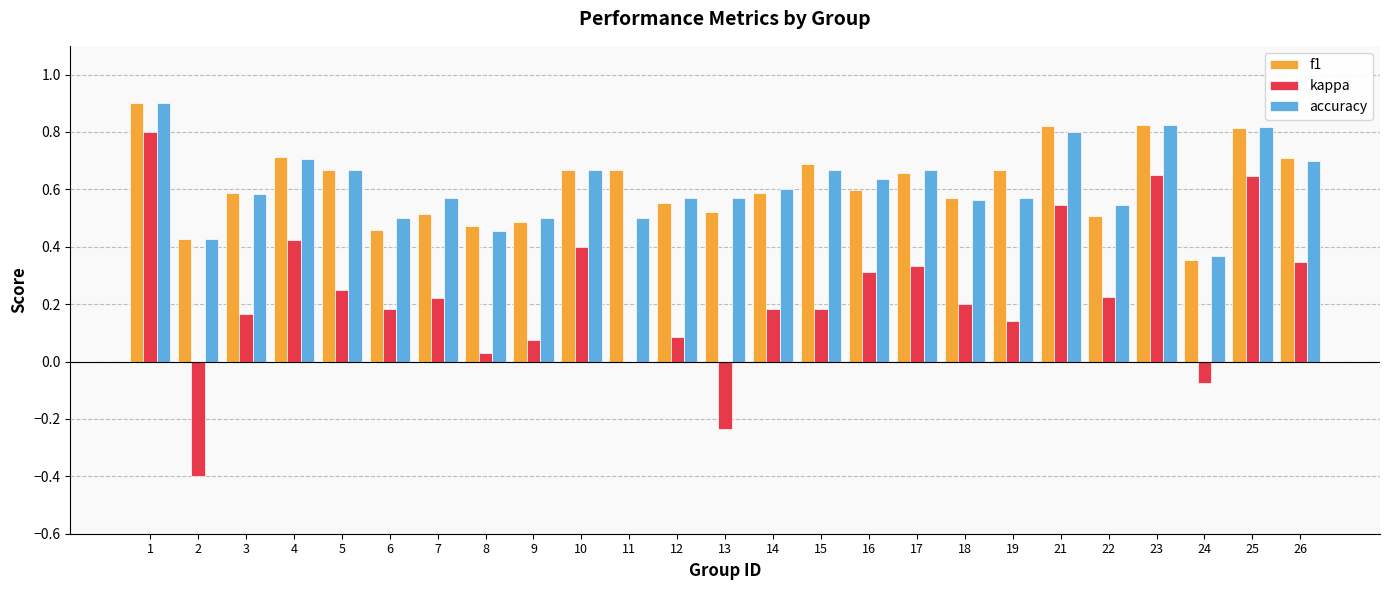

Between 1 and 23, which series saw the biggest shift?

kappa